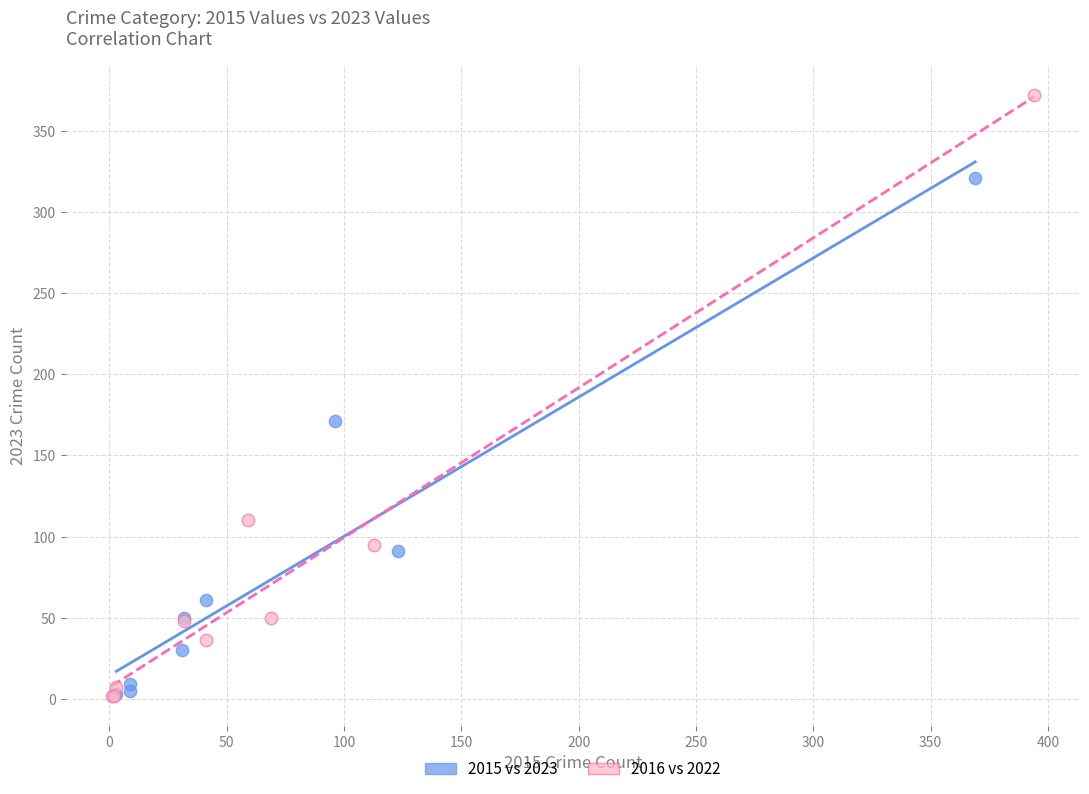

Which series has the widest spread of Y values?

2016 vs 2022